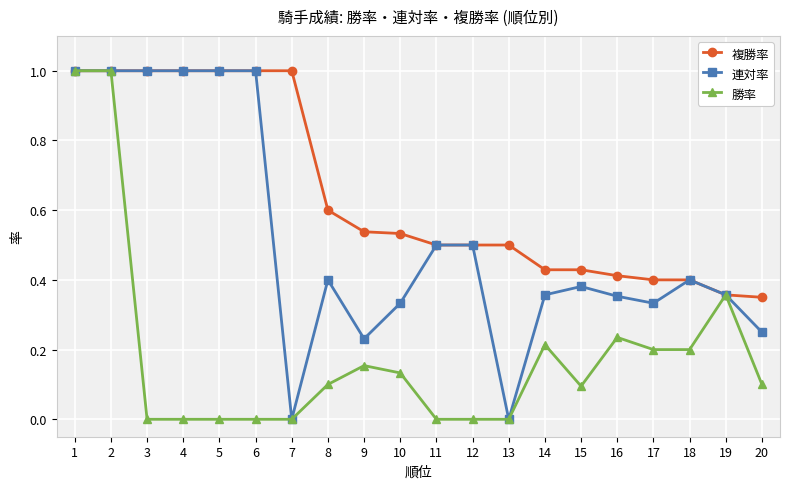

Count the 複勝率 values in the range 0 to 1.

20